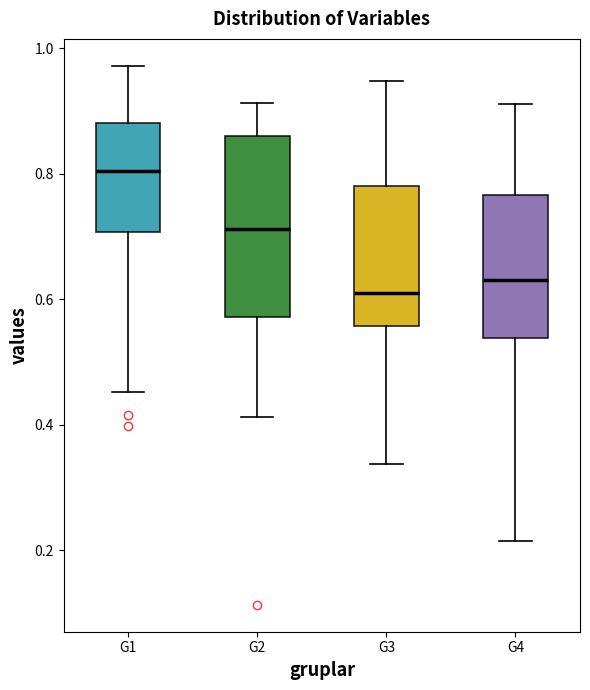

Reading left to right, read every box against the y-axis: the position of its median line, the range the box covers, and the ends of its whiskers. The values are not printed on the chart, so give them approximately, as read against the axis.

G1: median 0.80, box 0.70 to 0.88, whiskers 0.46 to 0.98
G2: median 0.72, box 0.58 to 0.86, whiskers 0.42 to 0.92
G3: median 0.60, box 0.56 to 0.78, whiskers 0.34 to 0.94
G4: median 0.62, box 0.54 to 0.76, whiskers 0.22 to 0.92